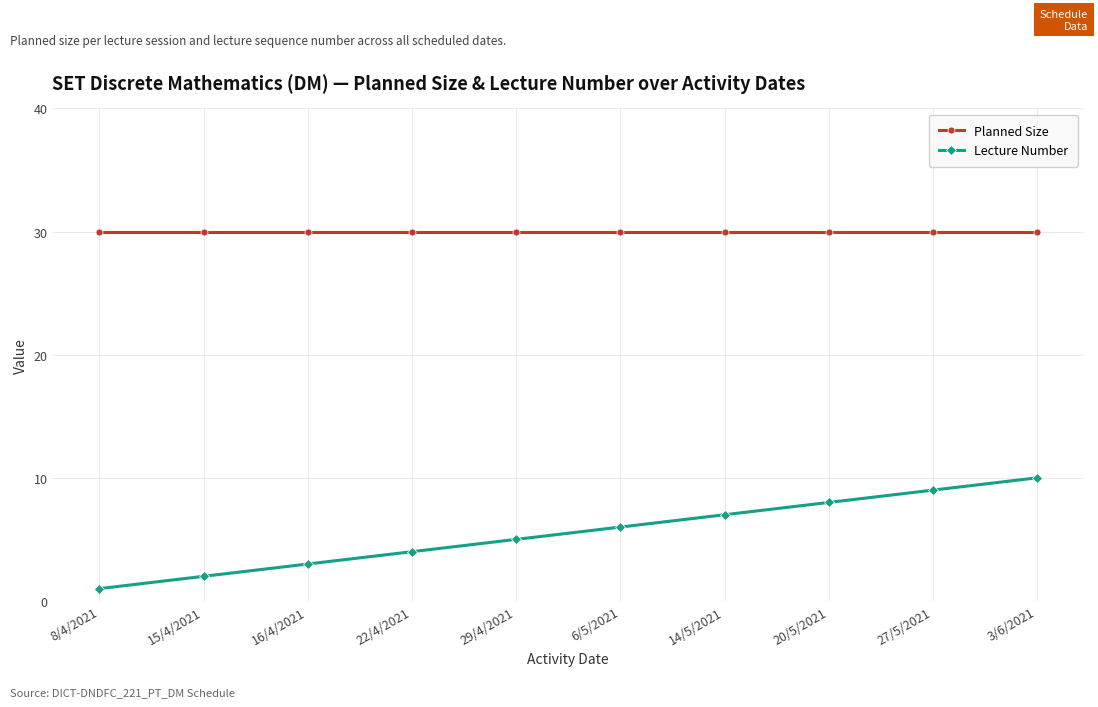

At how many categories does at least one series exceed 22?

10